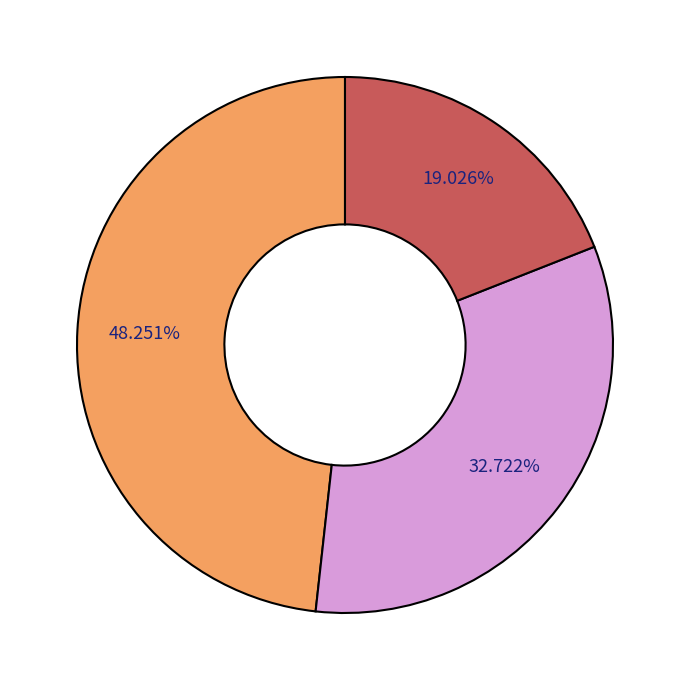

Does any single category account for the majority?

No